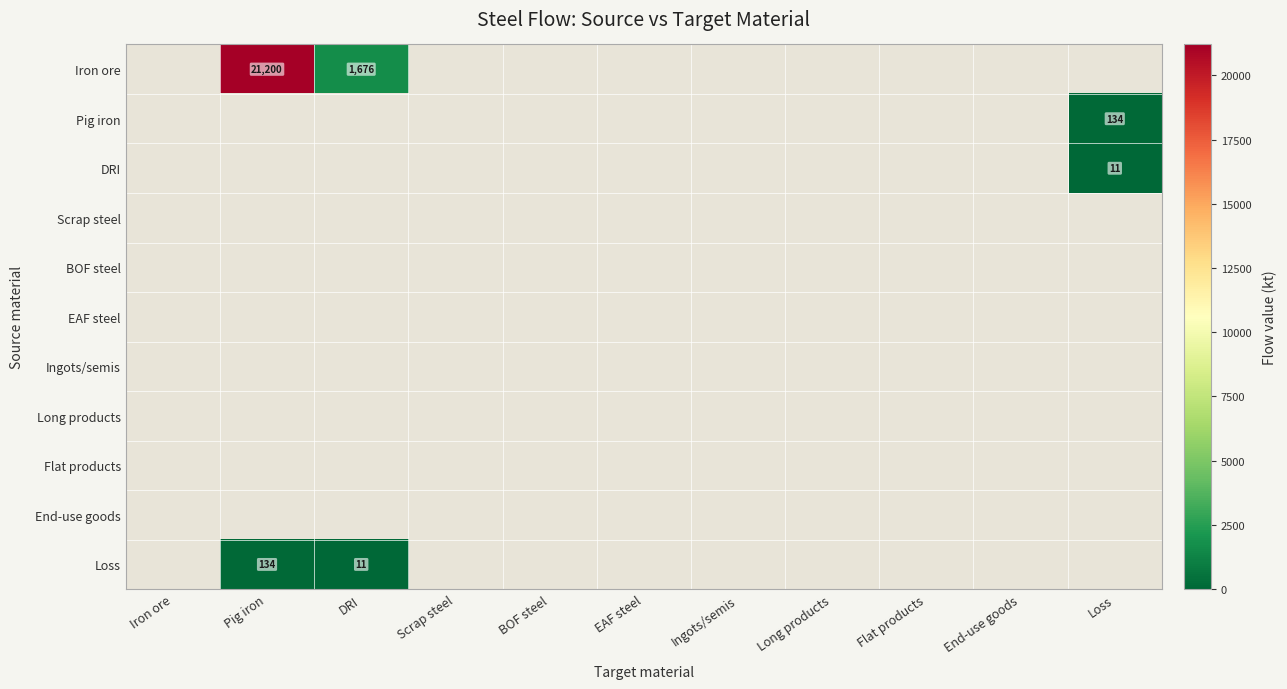

How many data points does each series have?

11